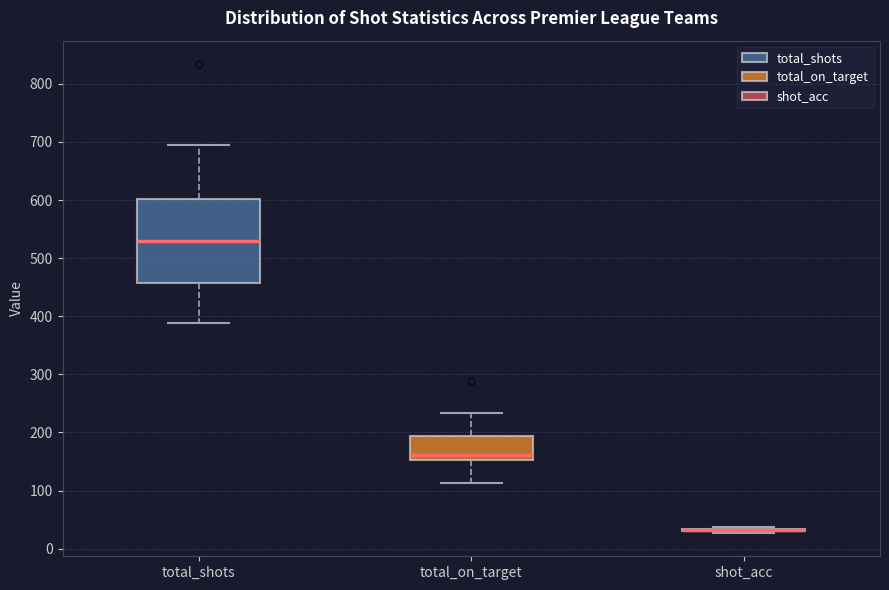

Reading left to right, read every box against the y-axis: the position of its median line, the range the box covers, and the ends of its whiskers. The values are not printed on the chart, so give them approximately, as read against the axis.

total_shots: median 530, box 460 to 600, whiskers 390 to 700
total_on_target: median 160, box 150 to 190, whiskers 110 to 230
shot_acc: box collapsed to a line at 30, whiskers 30 to 40